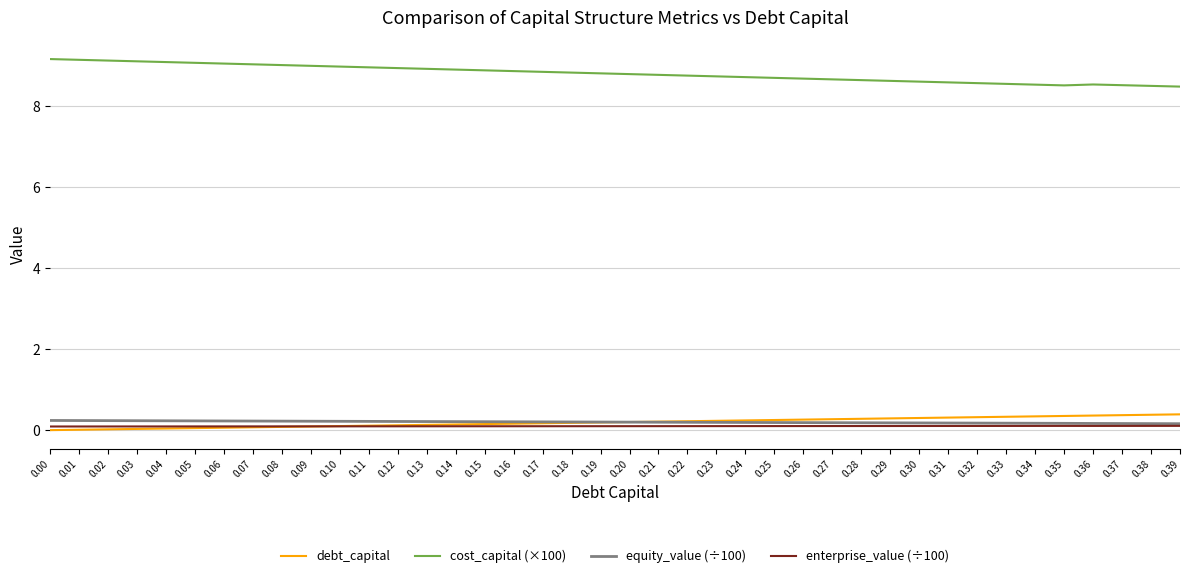

What is the average value of the cost_capital (×100) series?

8.8